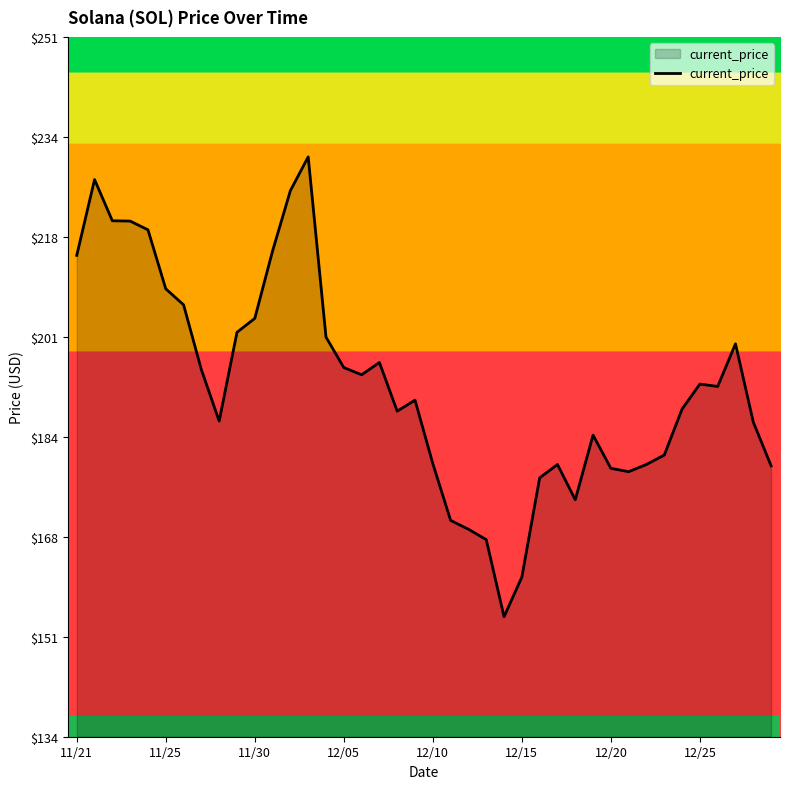

What is the greatest value displayed?

231.0